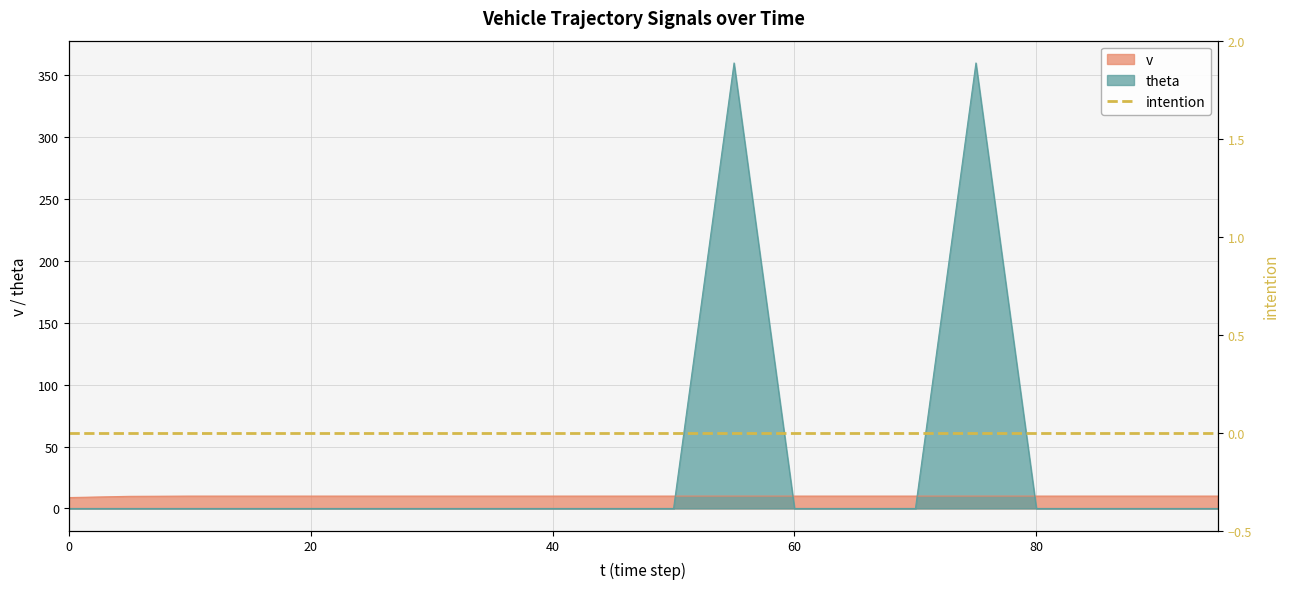

Between which two adjacent categories do theta and v first intersect?

50 and 55